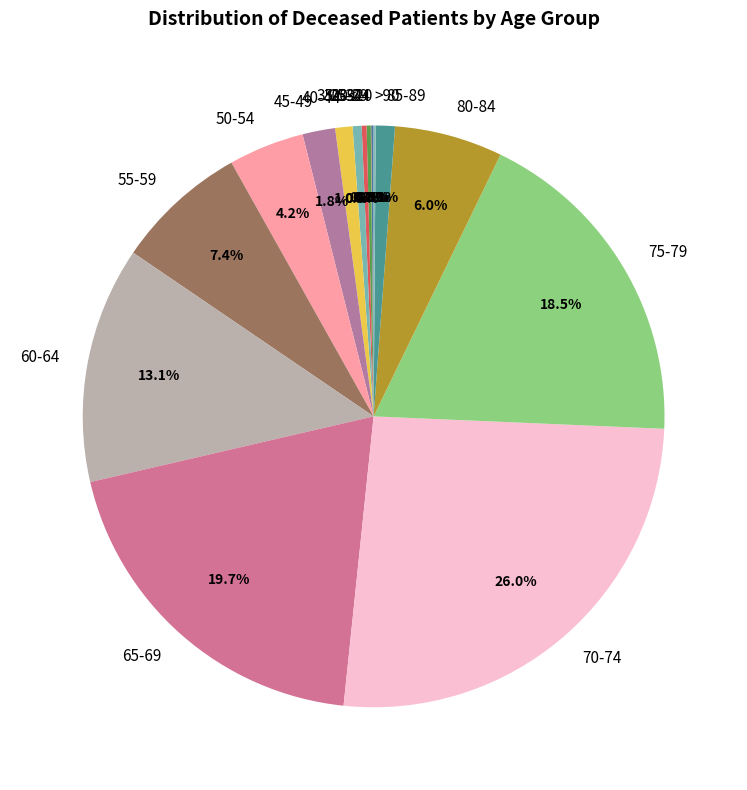

What percentage is the 60-64 slice, to the nearest percent?

13%